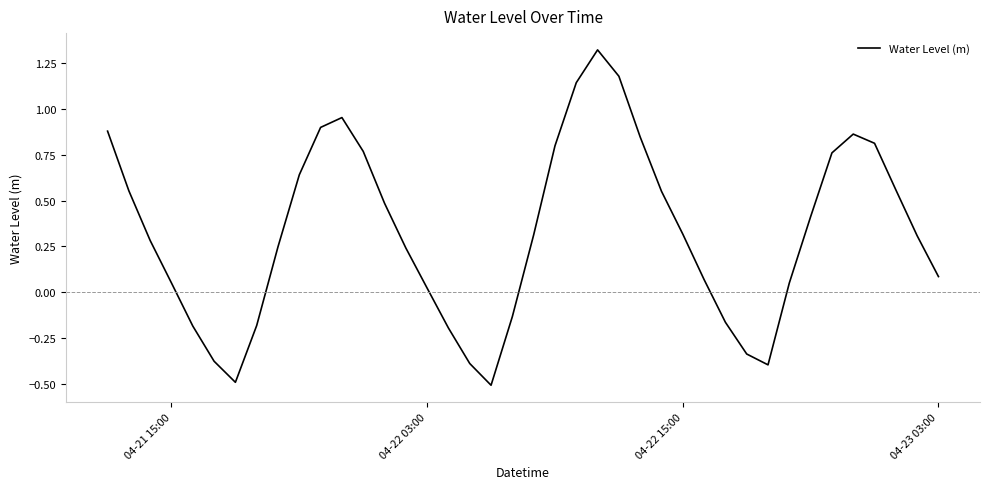

What is the difference between the maximum and minimum values?

1.8